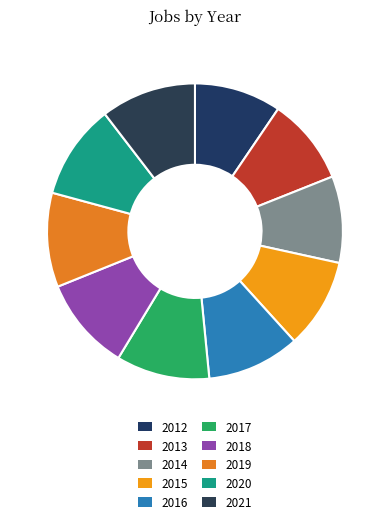

Does any single category account for the majority?

No